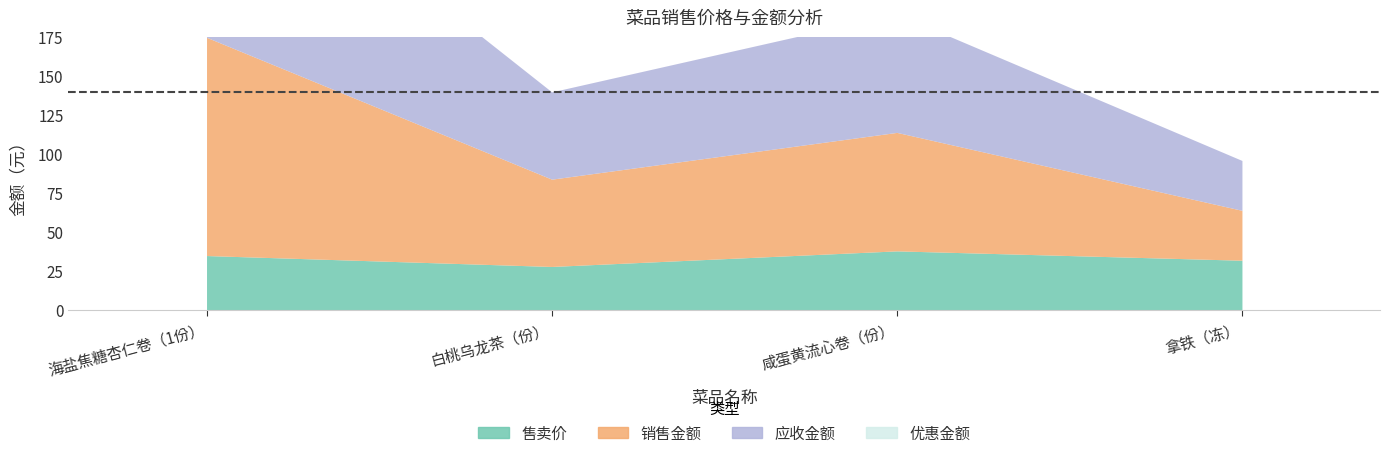

List the series in order of their peak value, lowest first.

售卖价, 销售金额, 应收金额